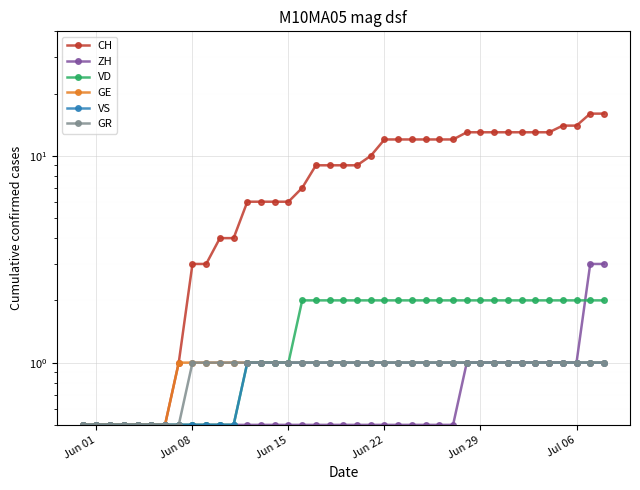

What is the value of the ZH point at the 24th from the left?

0.5